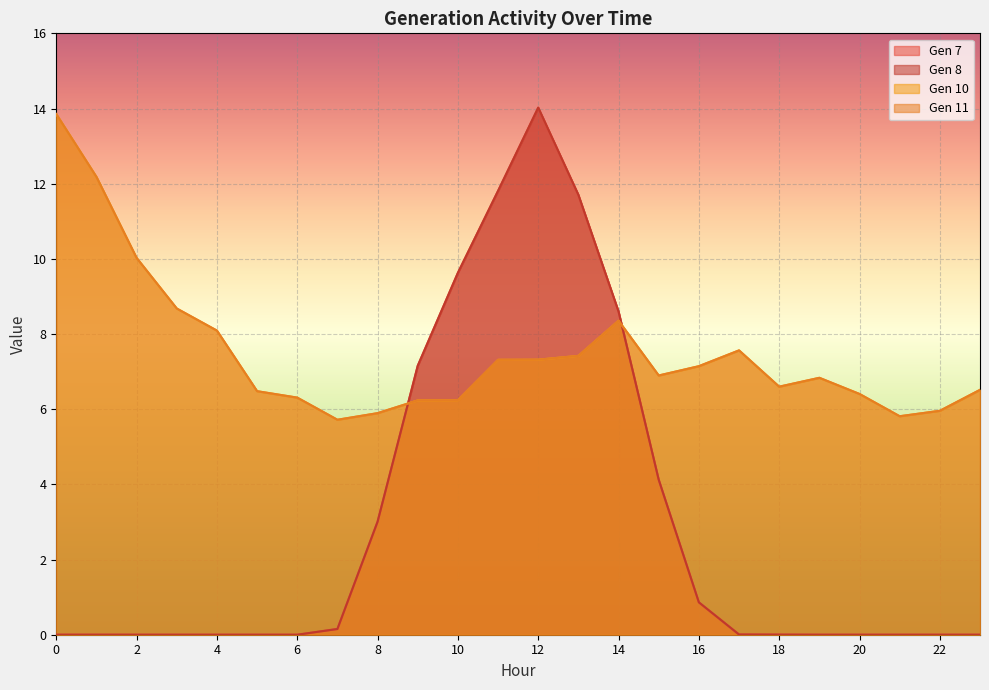

What is the difference between the highest and lowest values at 4?

8.1